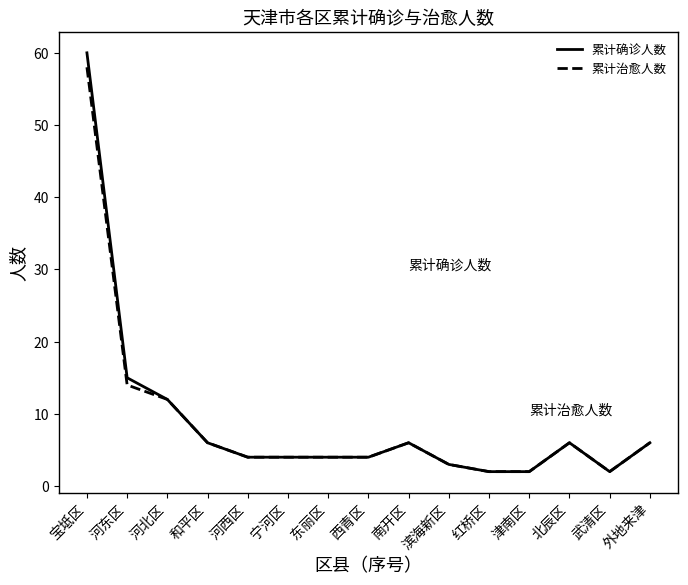

What is the greatest value displayed?

60